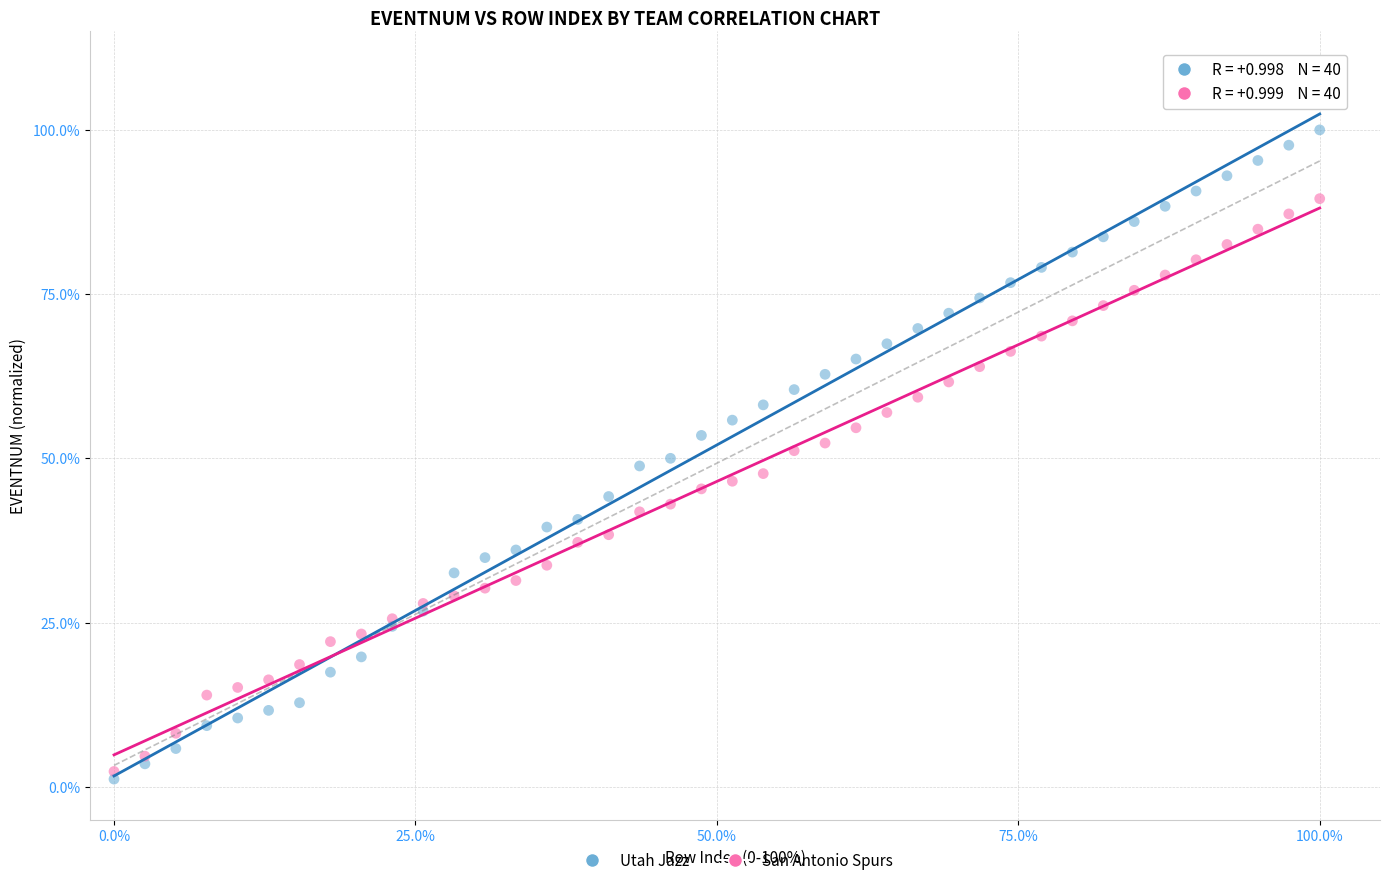

What are all the series names shown in the legend?

Utah Jazz, San Antonio Spurs